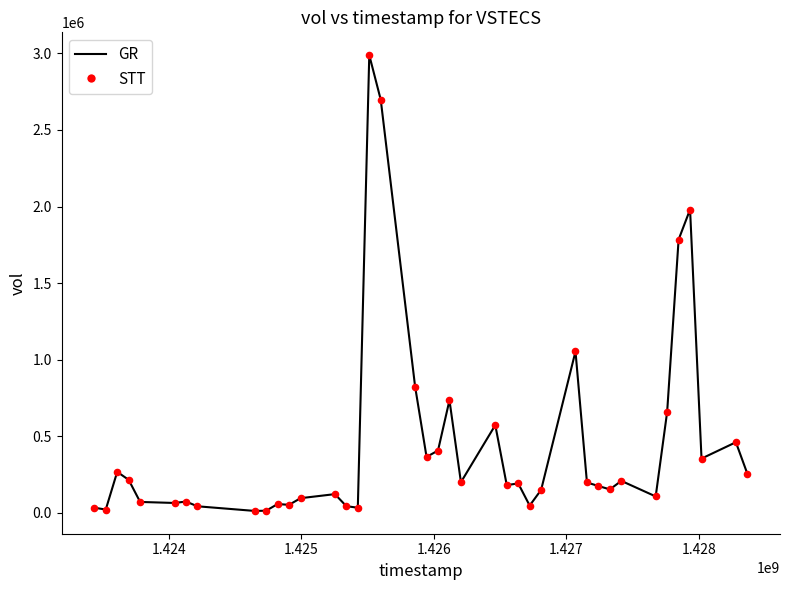

What is the maximum value shown in the chart?

2988300